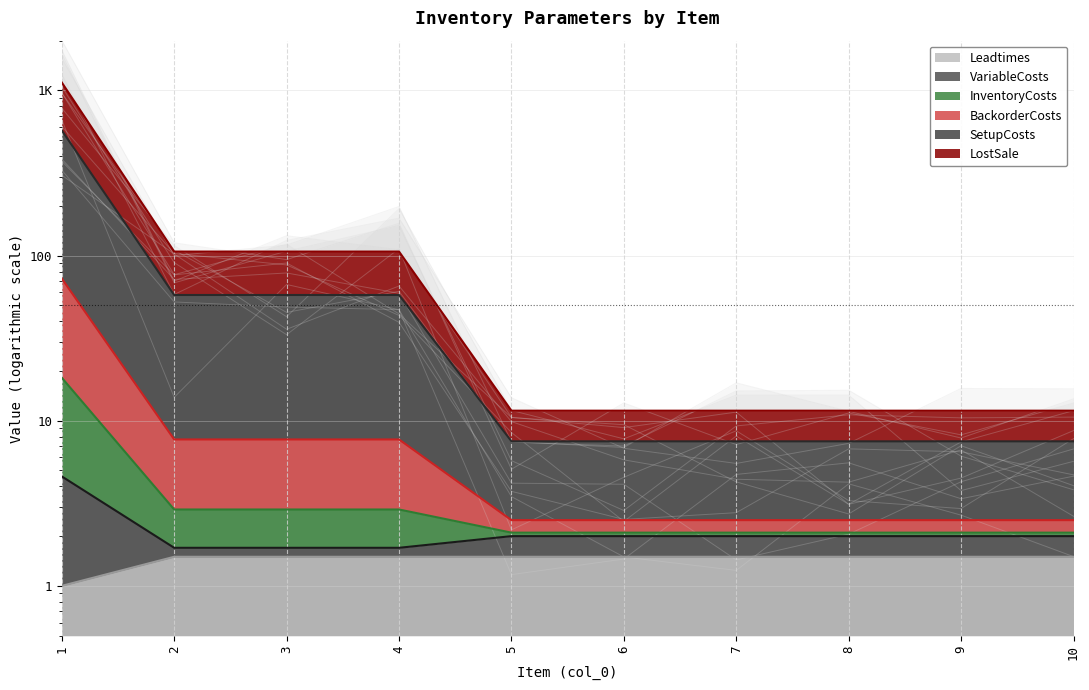

After their last crossing, which series has the higher values: LostSale or SetupCosts?

LostSale